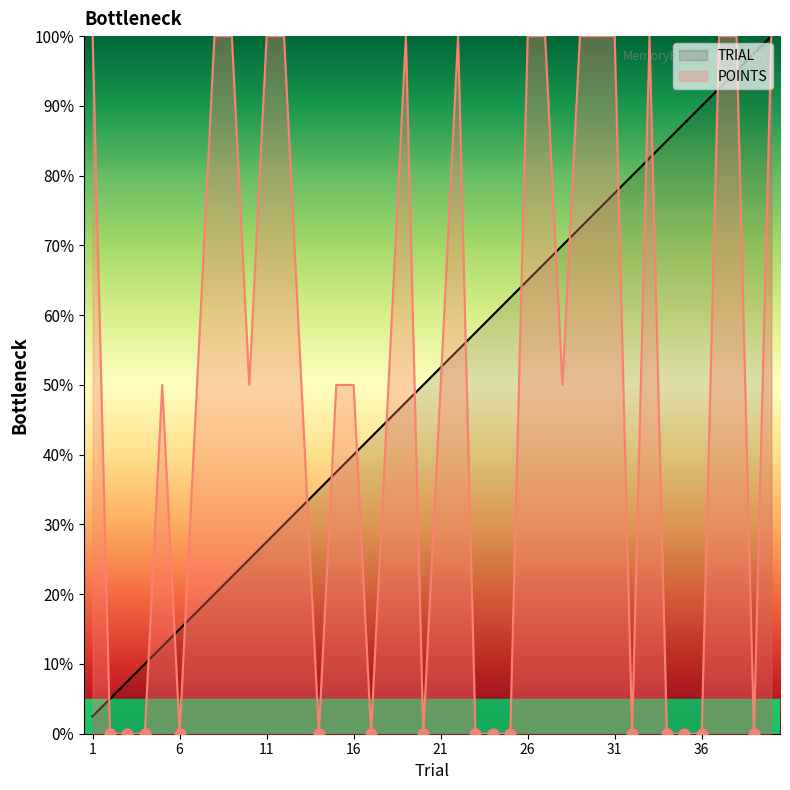

Is the value of TRIAL at 26 greater than the value of POINTS at 20?

Yes